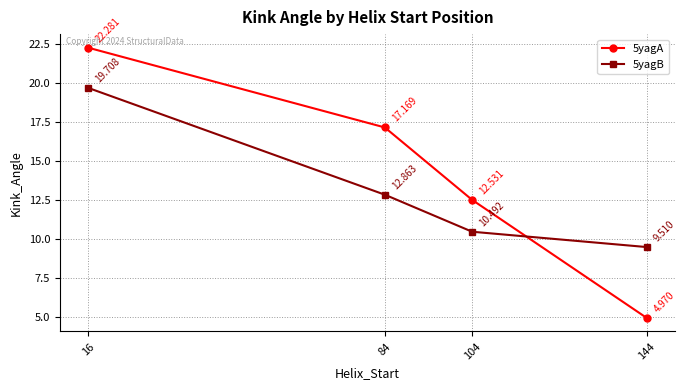

At which category does the chart reach its peak across all series?

16